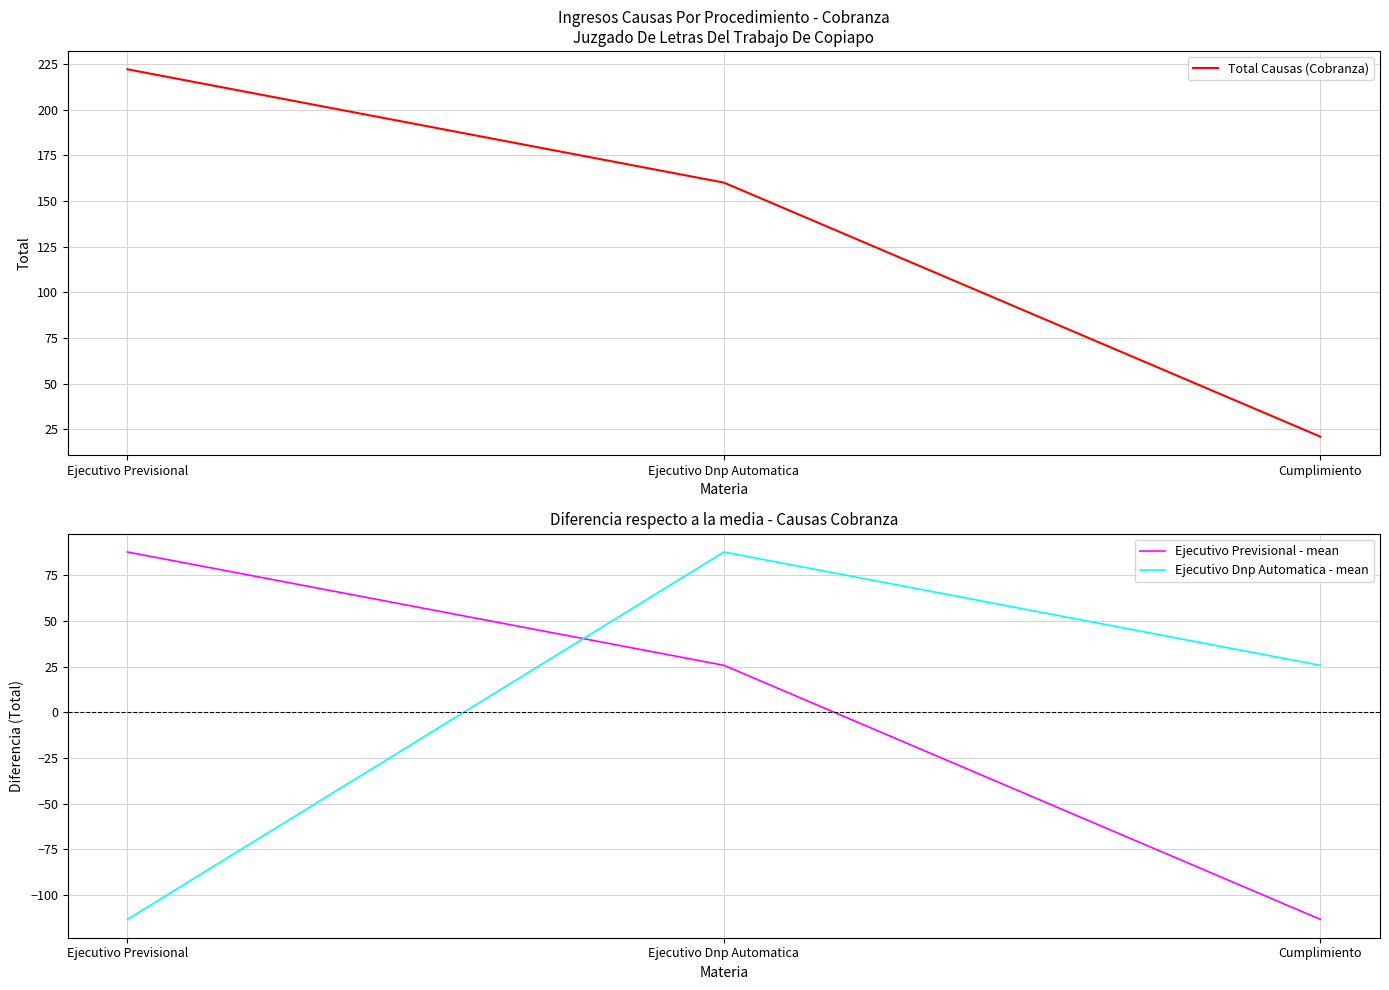

At how many categories does at least one series exceed 178?

1